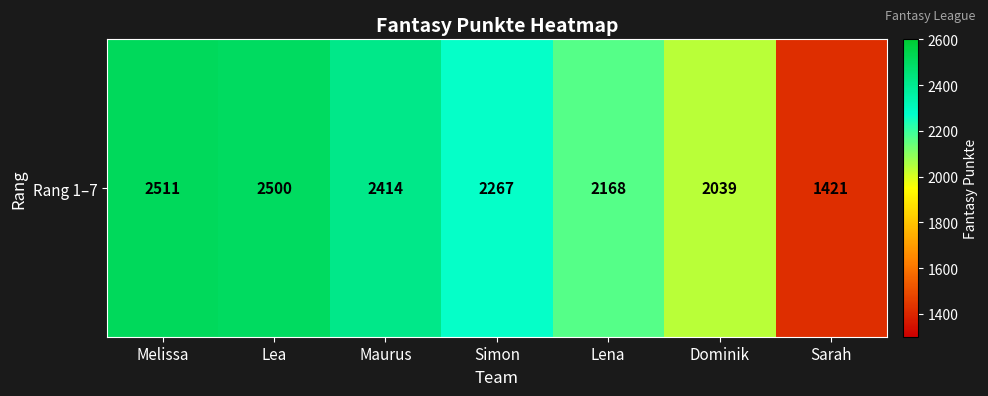

Where does the data first go above 2267?

Melissa